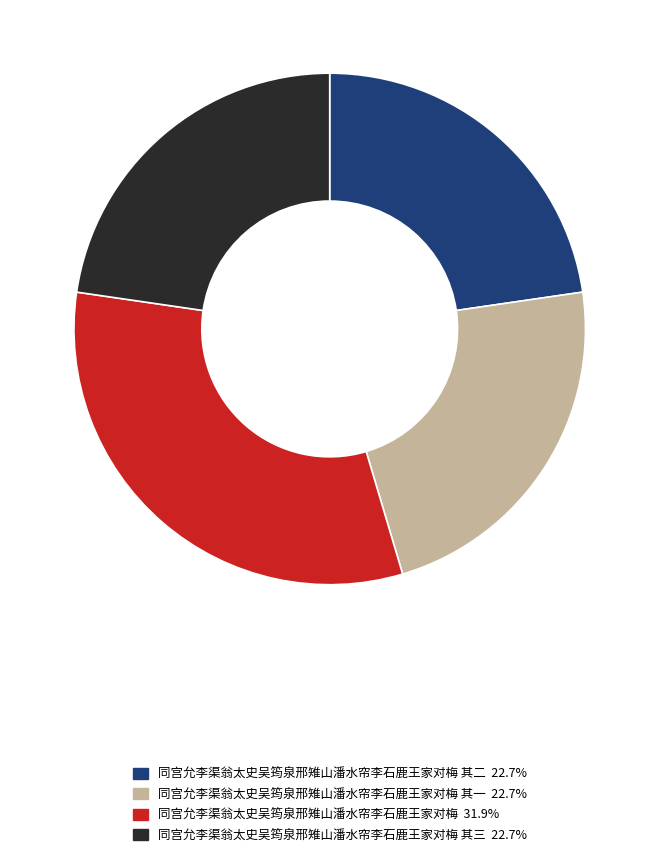

Is there any slice that represents more than half of the pie?

No